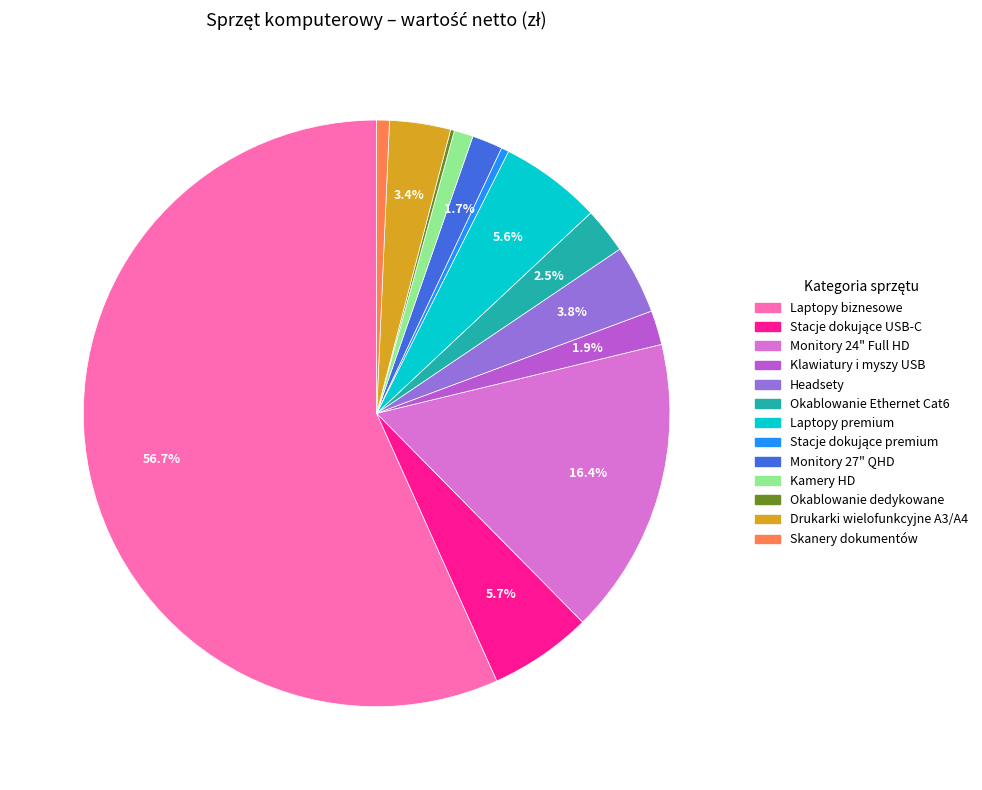

What percentage is NOT represented by Drukarki wielofunkcyjne A3/A4?

96.6%